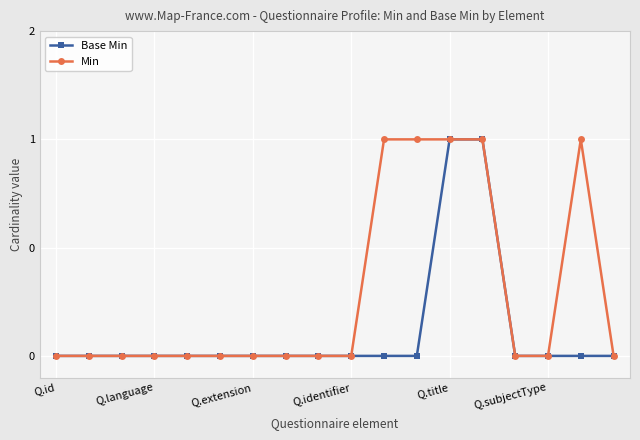

Which series has the widest spread of values?

Base Min